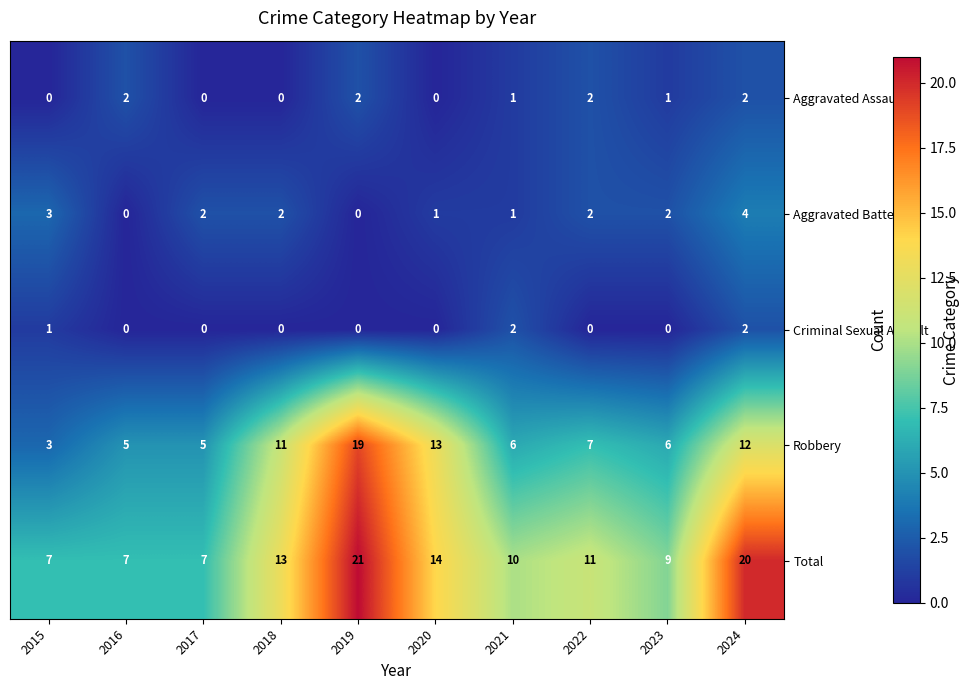

What is the spread (max minus min) of values at 2016?

7